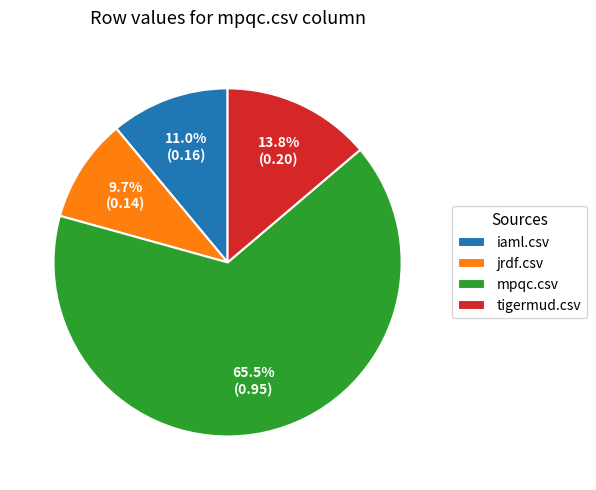

What percentage is NOT represented by tigermud.csv?

86.2%